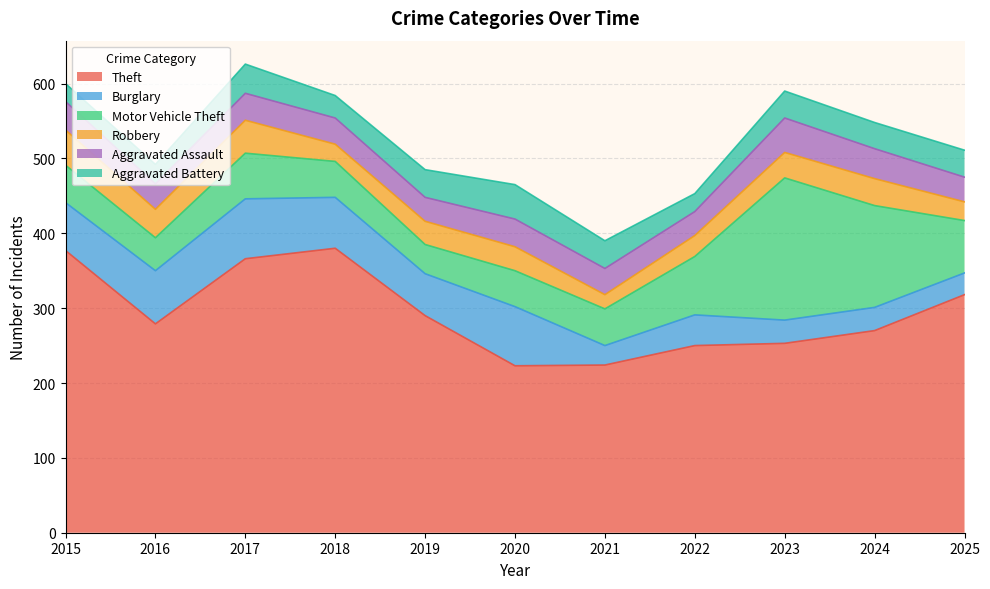

After their last crossing, which series has the higher values: Burglary or Aggravated Battery?

Aggravated Battery